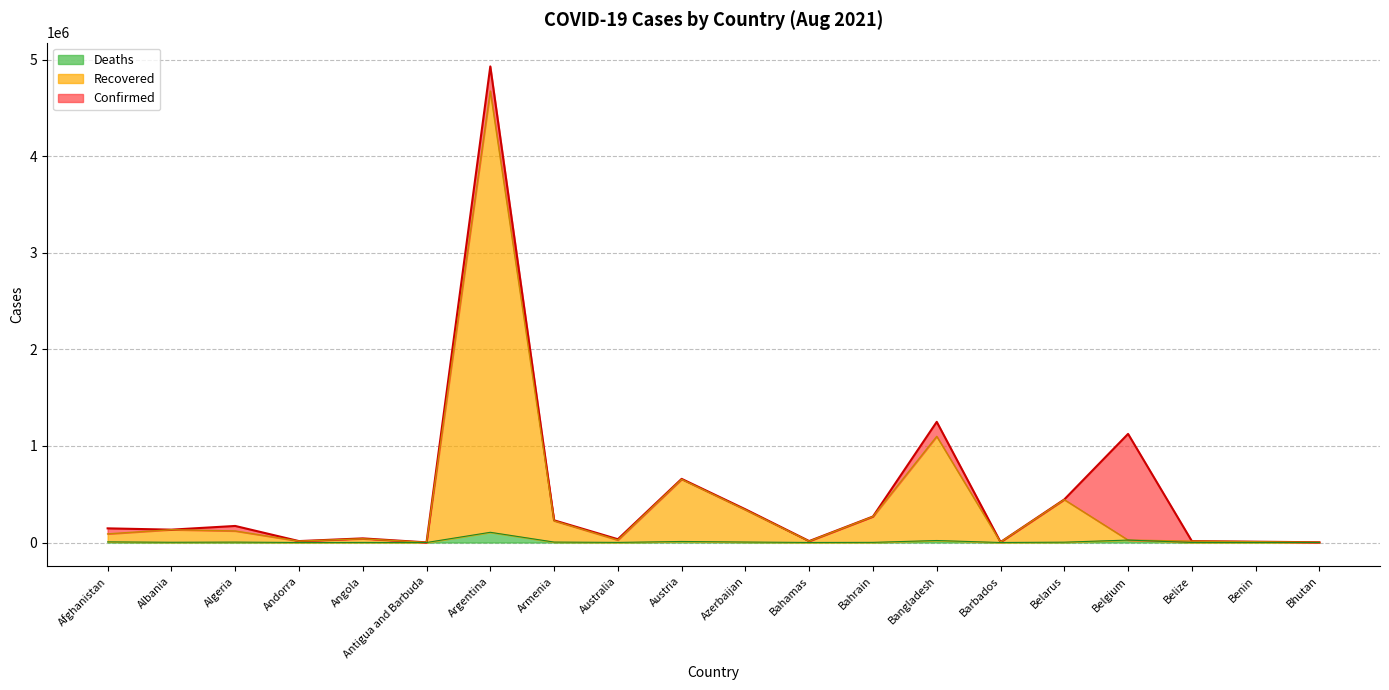

Does the chart display data point markers on the line(s)?

No